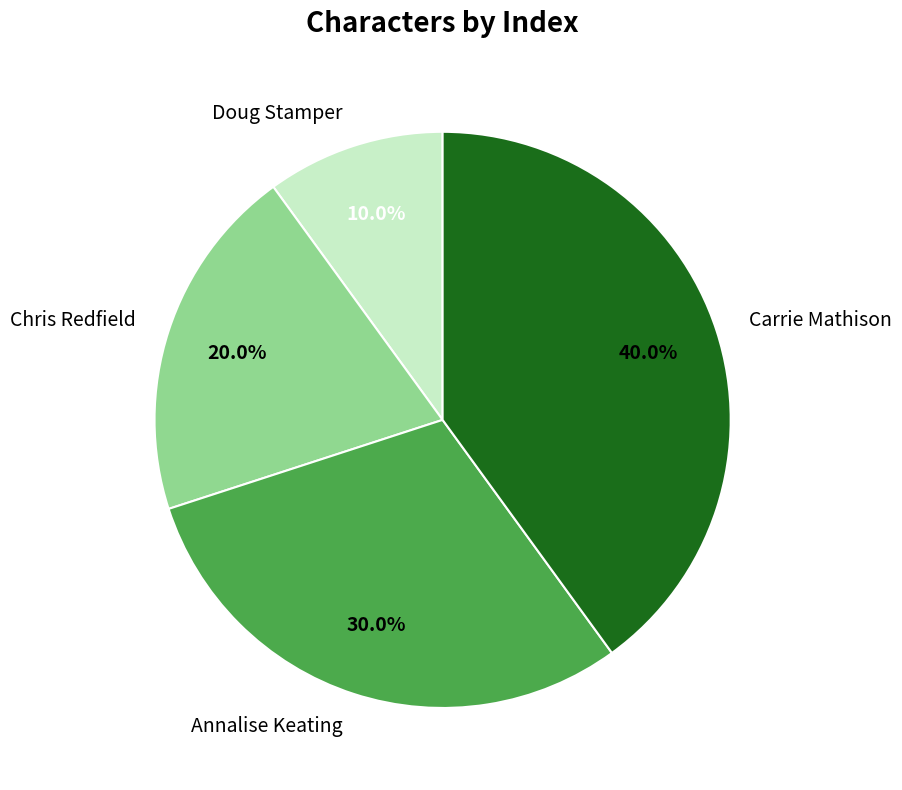

Which has a higher value, Chris Redfield or Carrie Mathison?

Carrie Mathison